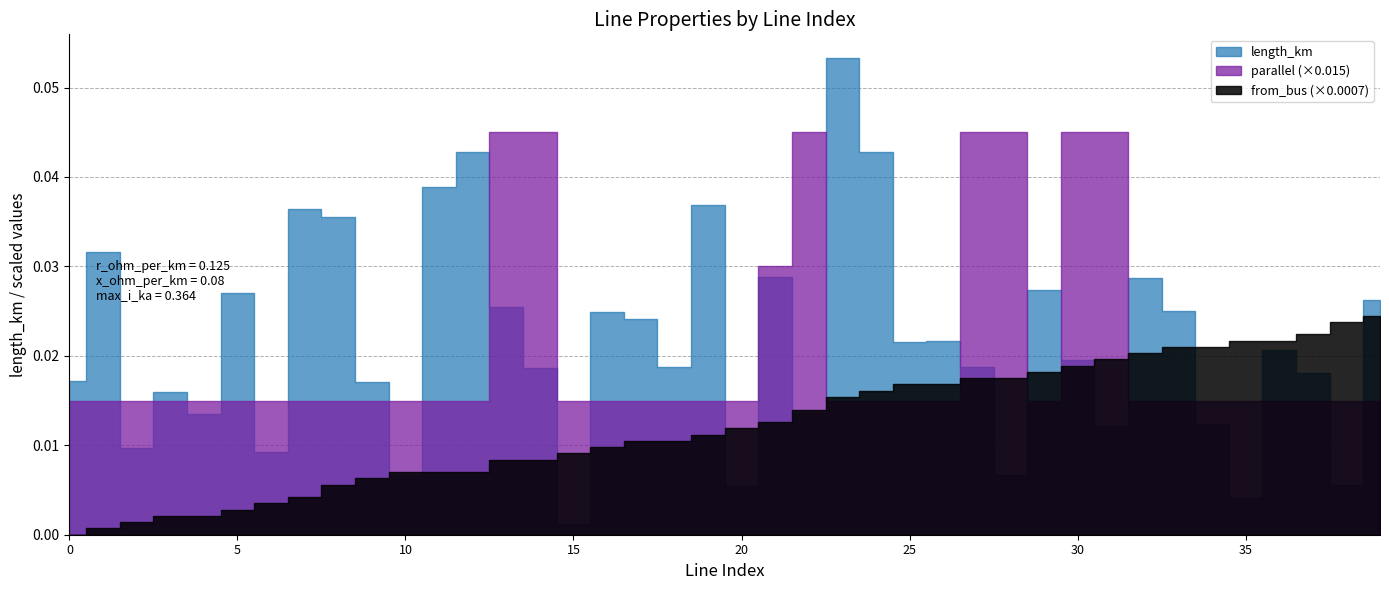

What is the difference between the second highest and minimum values in the parallel series?

2.0